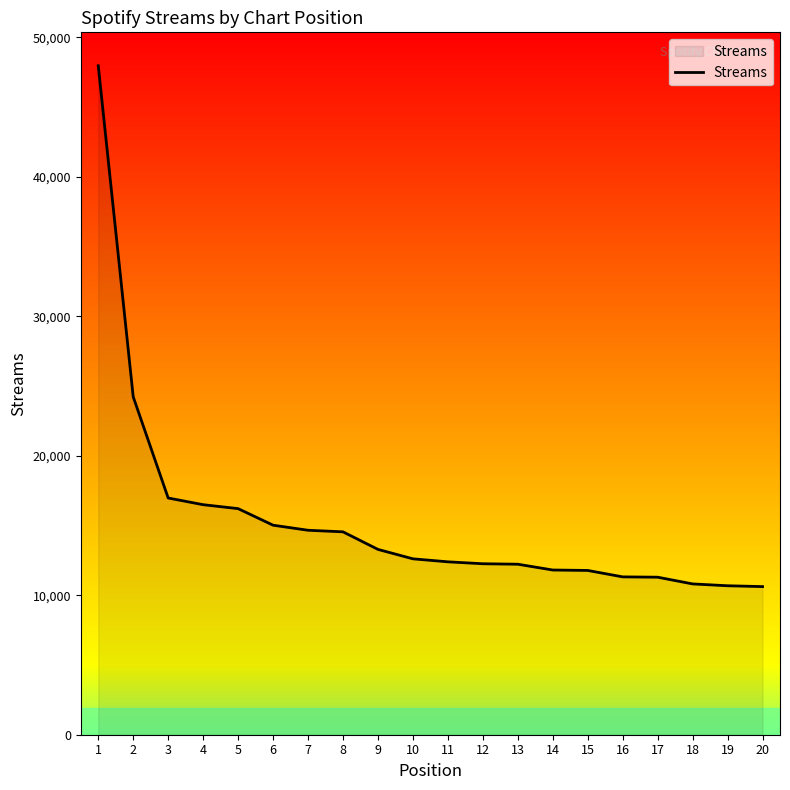

Which category has the highest value across all series?

1